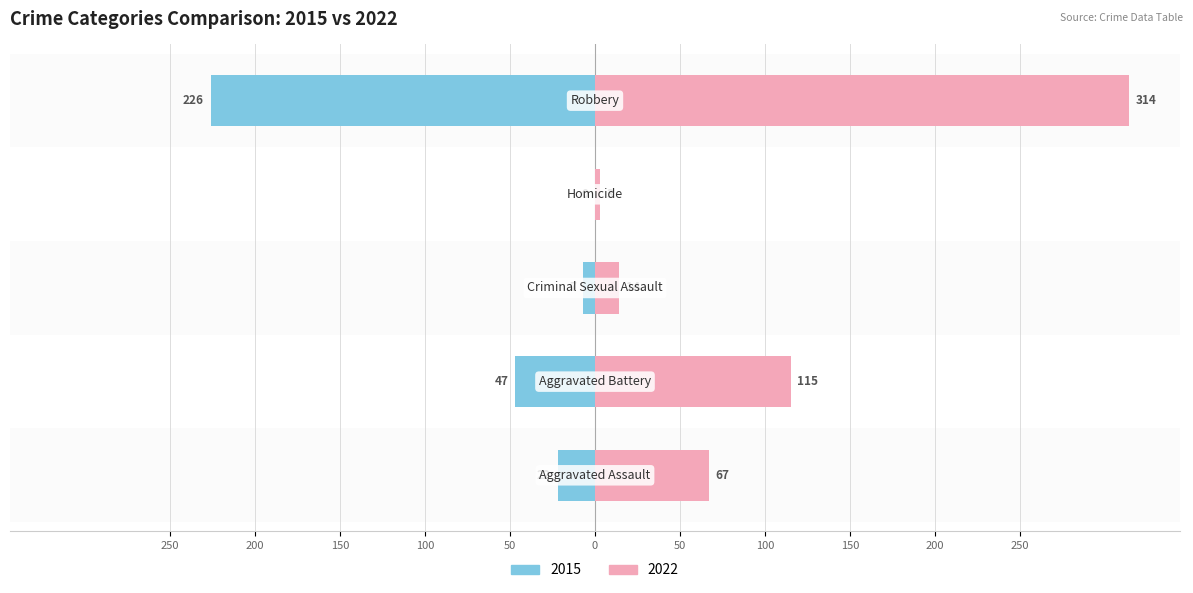

Which series changed the most between Aggravated Battery and Criminal Sexual Assault?

2022